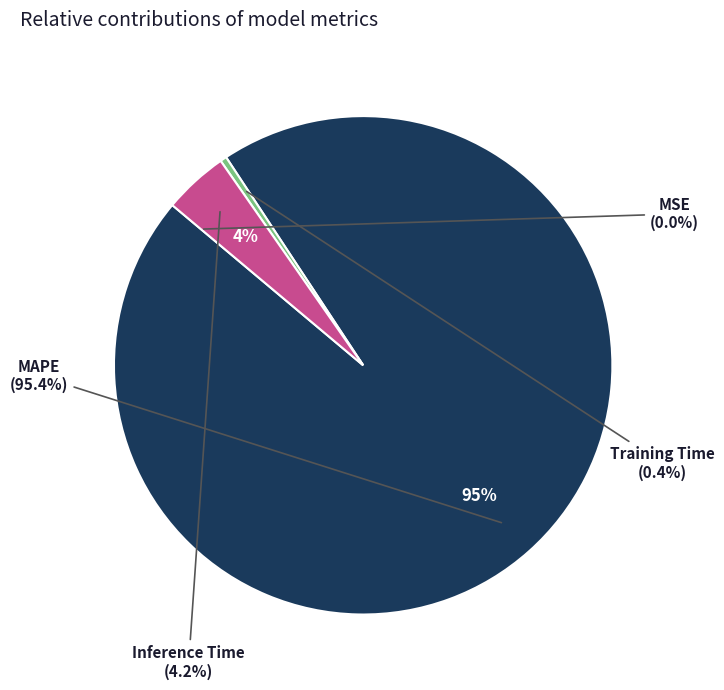

Is the sum of MSE and MAPE greater than half?

Yes